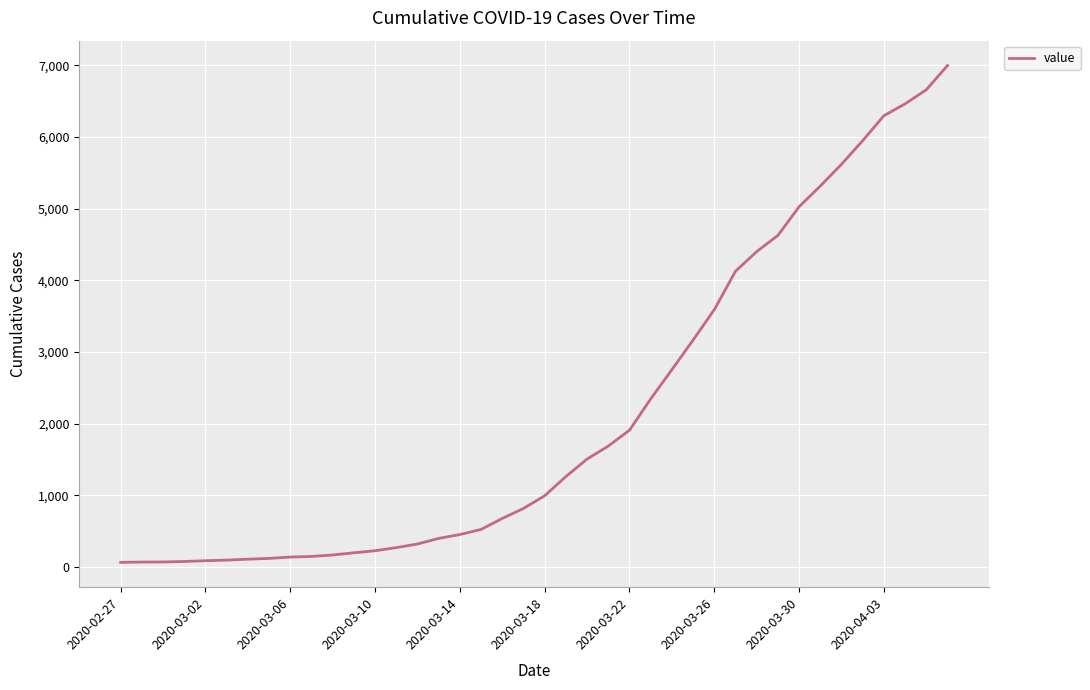

What is the difference between the maximum and minimum values?

6931